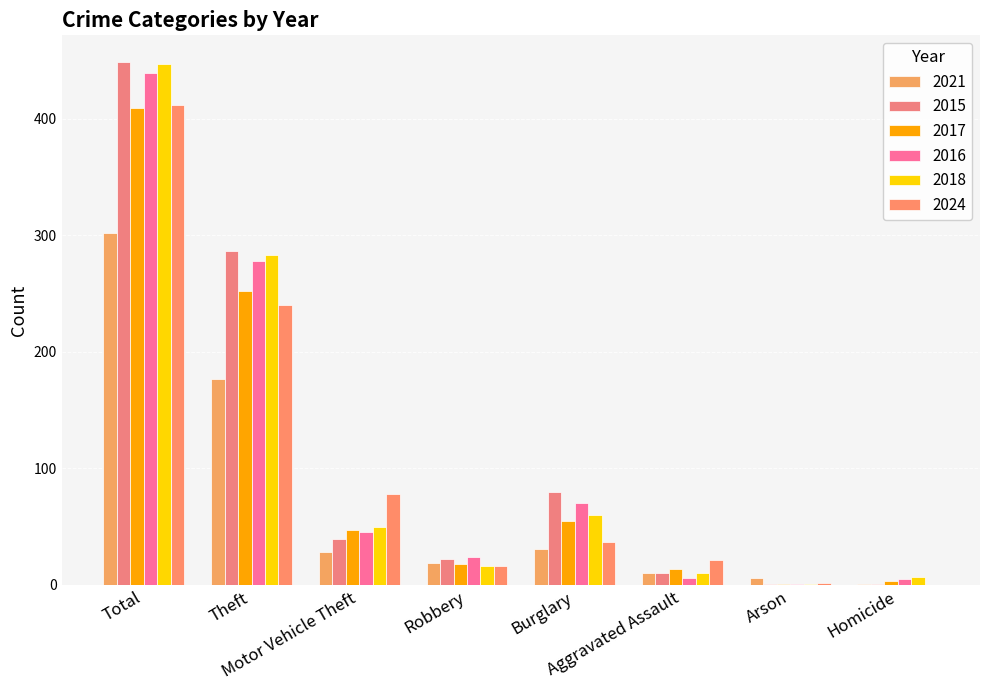

Reading left to right, extract all data points from this chart.

2021: 302	177	28	19	31	10	6	1
2015: 449	286	39	22	80	10	1	1
2017: 409	252	47	18	55	14	1	3
2016: 439	278	45	24	70	6	1	5
2018: 447	283	50	16	60	10	1	7
2024: 412	240	78	16	37	21	2	0